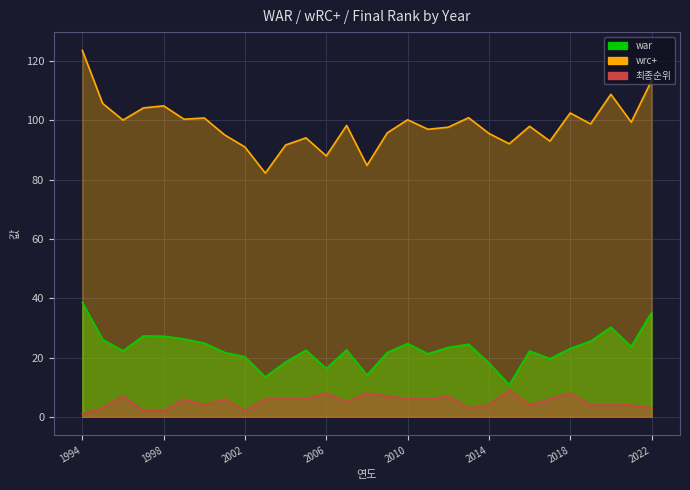

Between 1995 and 2005, which series saw the biggest shift?

wrc+